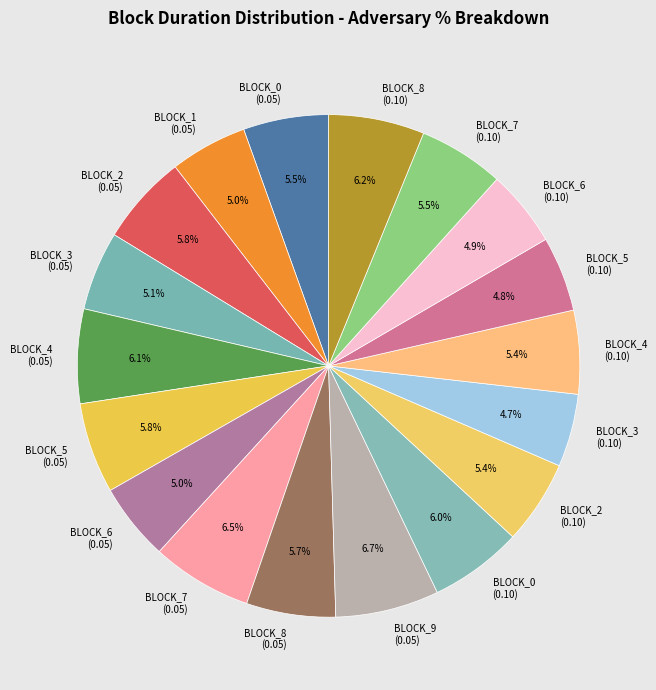

Does BLOCK_6 (0.05) account for over 50% of the chart?

No